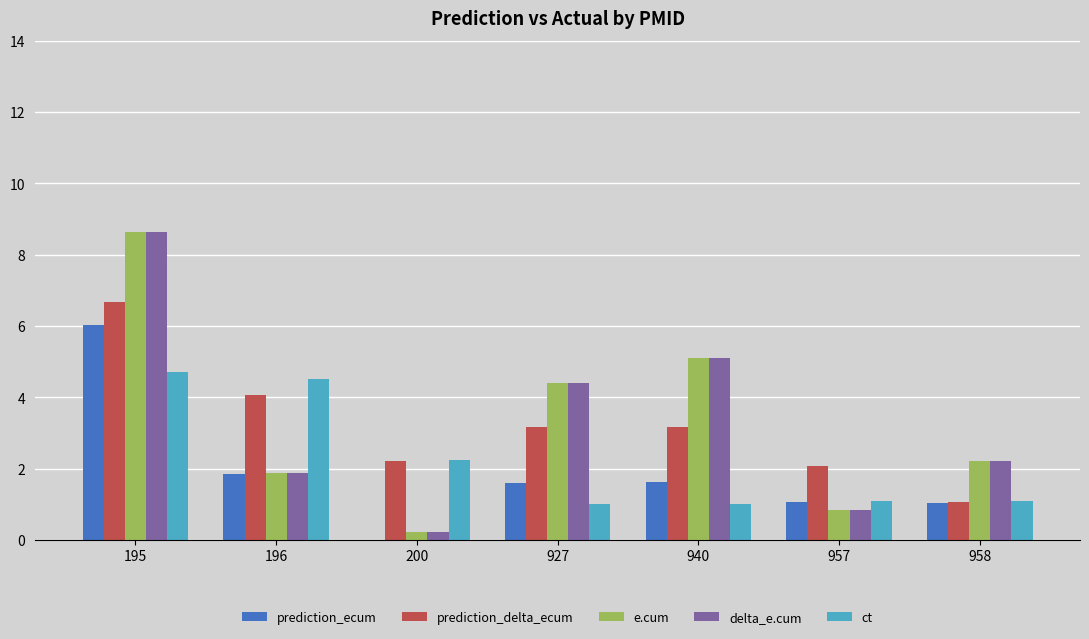

How many groups of bars are there?

7